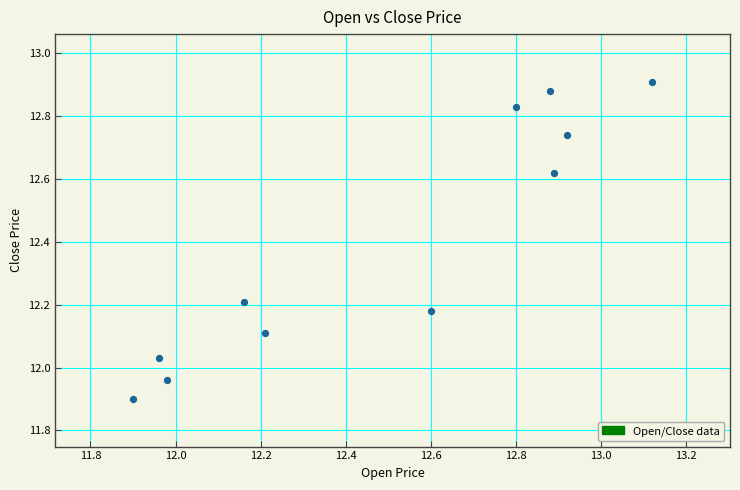

What is the range of X values (max minus min)?

1.2